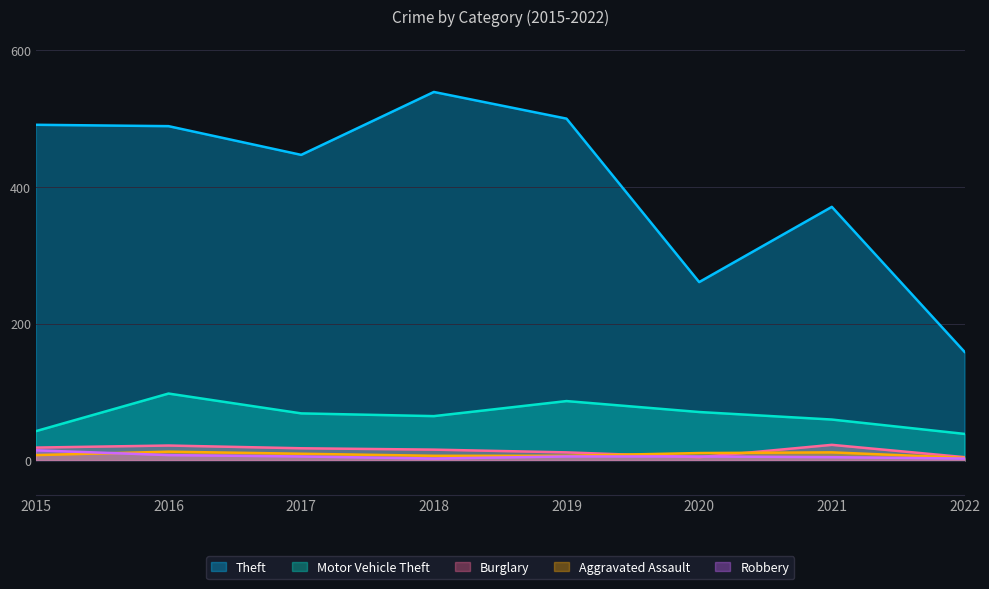

What is the value of the Aggravated Assault point at the 3rd from the left?

10